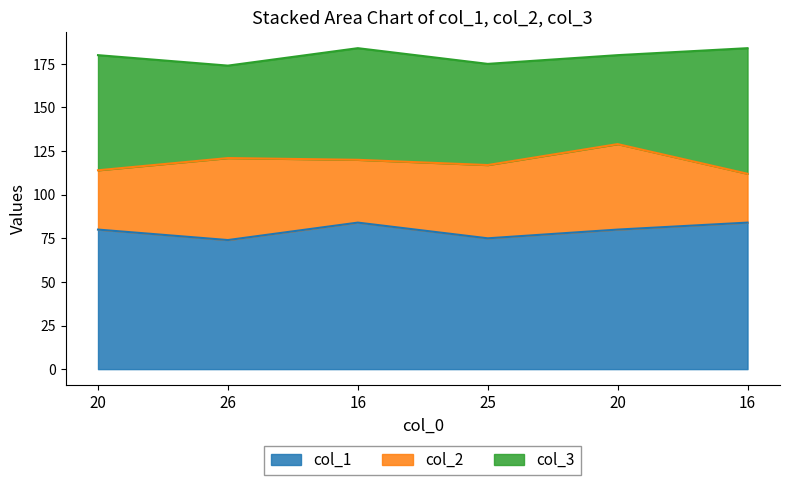

Reading left to right, list all the values displayed in this chart.

col_1: 80	74	84	75	80	84
col_2: 34	47	36	42	49	28
col_3: 66	53	64	58	51	72